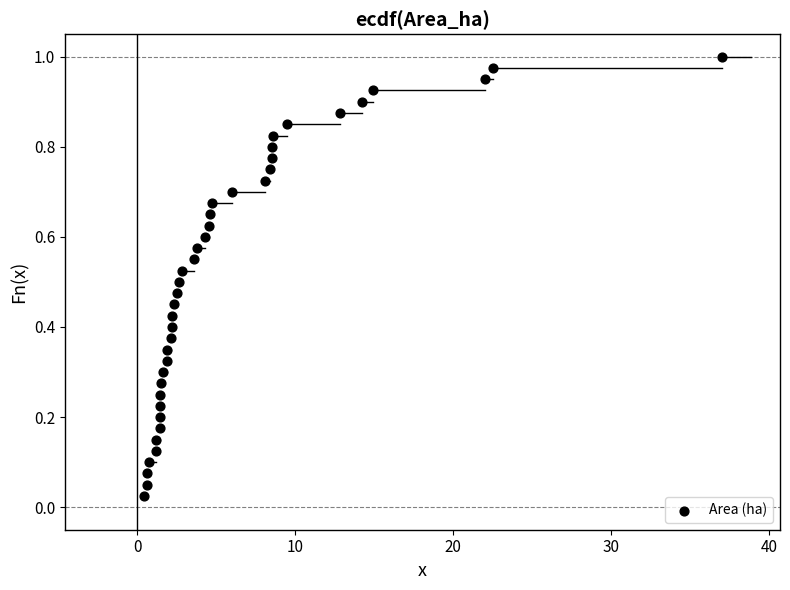

What is the range of X values (max minus min)?

36.6